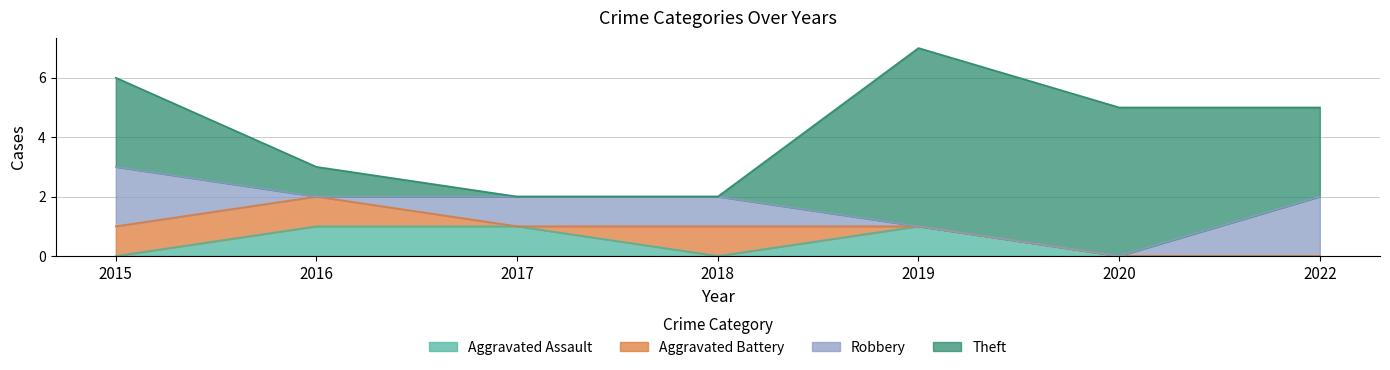

Which series changed the most between 2019 and 2022?

Theft